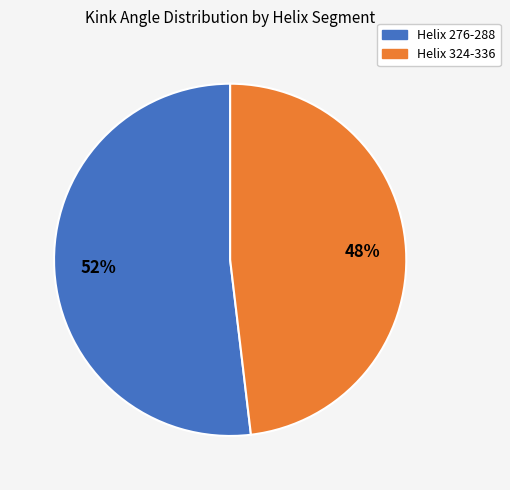

True or false: Helix 324-336 accounts for 48% of the total.

True